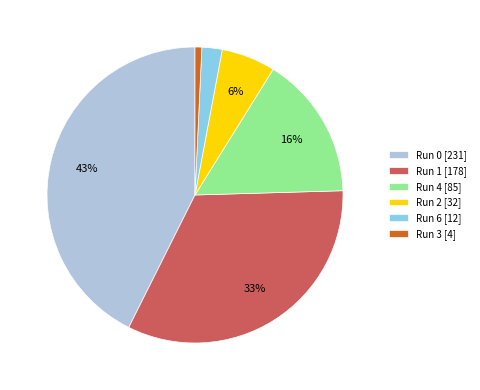

Is there any slice that represents more than half of the pie?

No